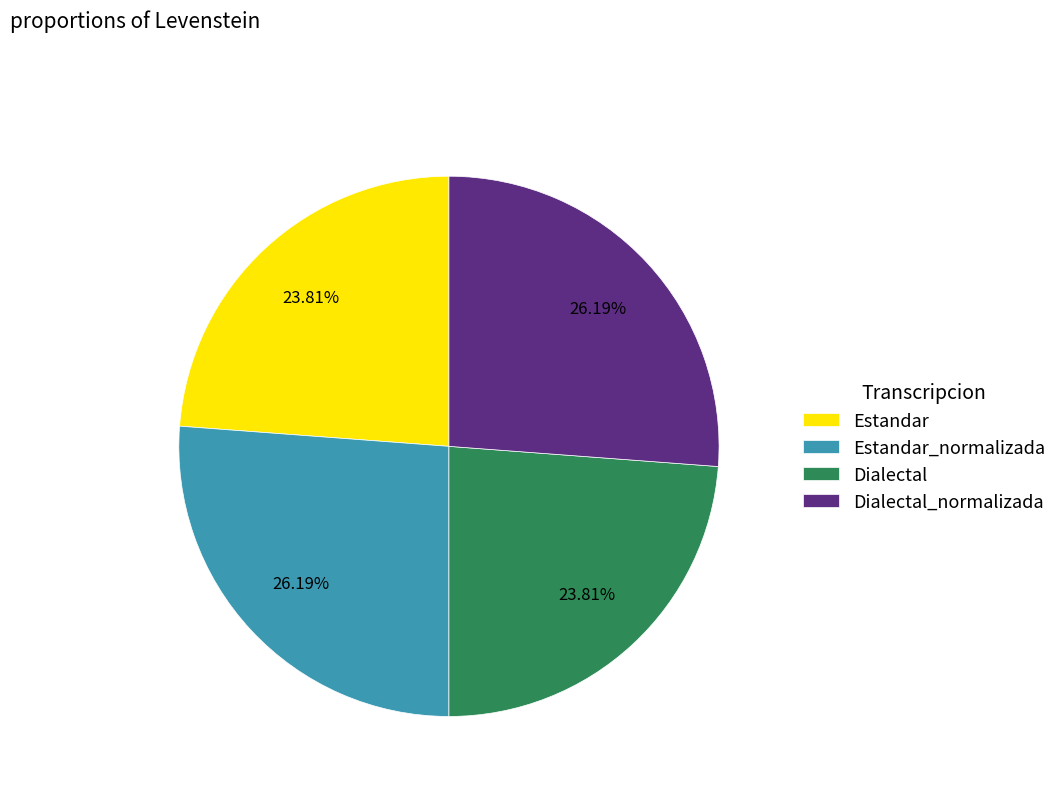

The Dialectal_normalizada slice represents 16% of the pie. True or false?

False